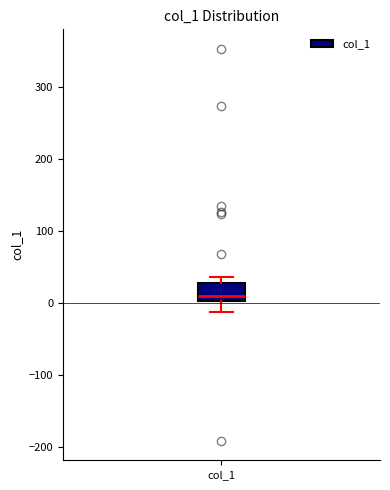

Read this box plot against the y-axis: the position of the median line, the range covered by the box, and the ends of both whiskers. The values are not printed on the chart, so give them approximately, as read against the axis.

median 10, box 0 to 30, whiskers -10 to 40